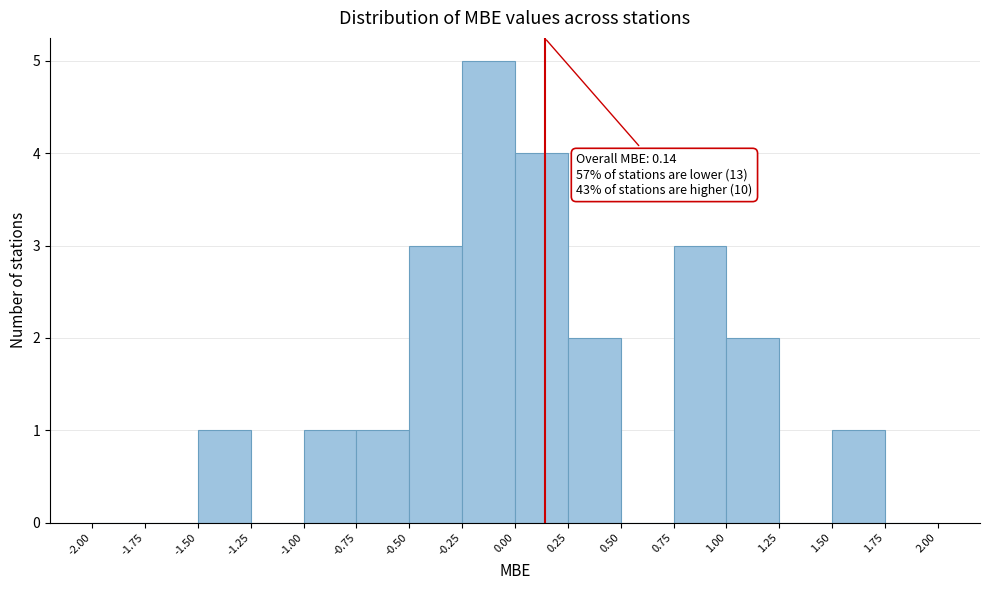

Over which range of the x-axis is the bar tallest?

-0.25 to 0.00